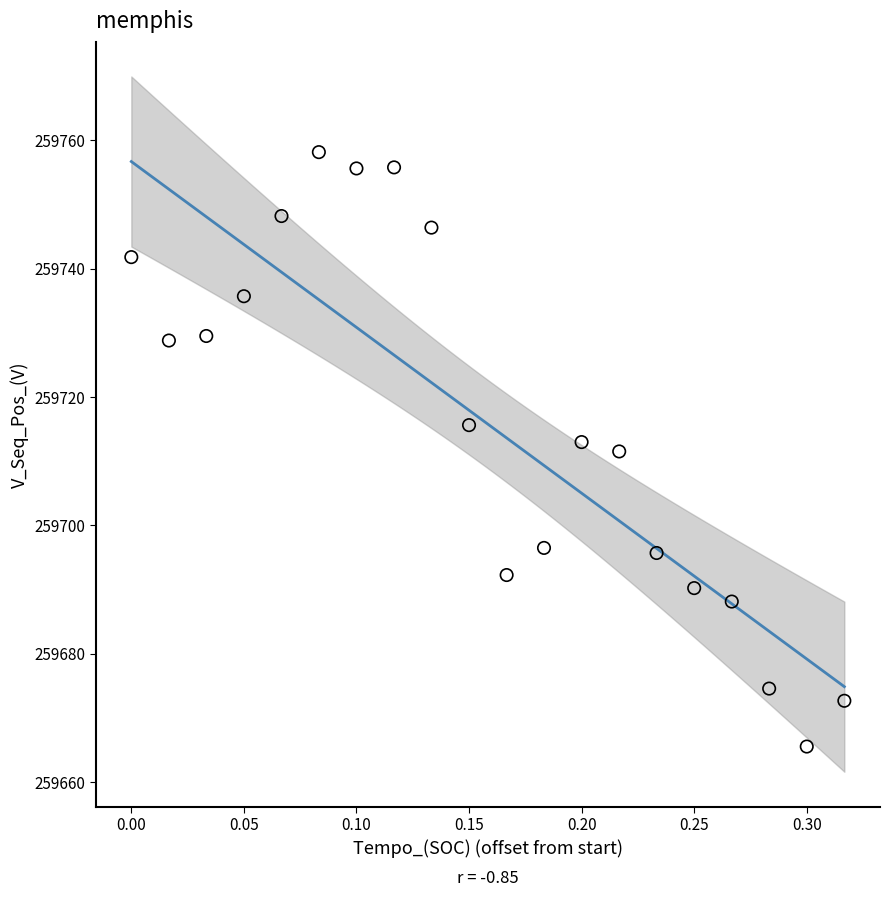

What is the range of X values (max minus min)?

0.3